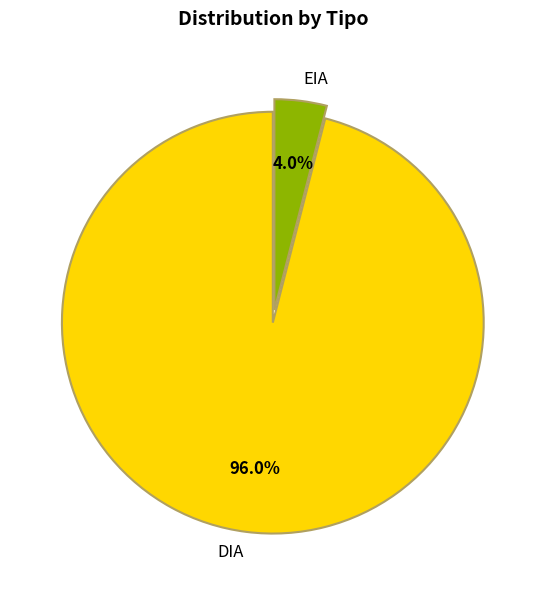

What percentage do DIA and EIA together represent?

100.0%